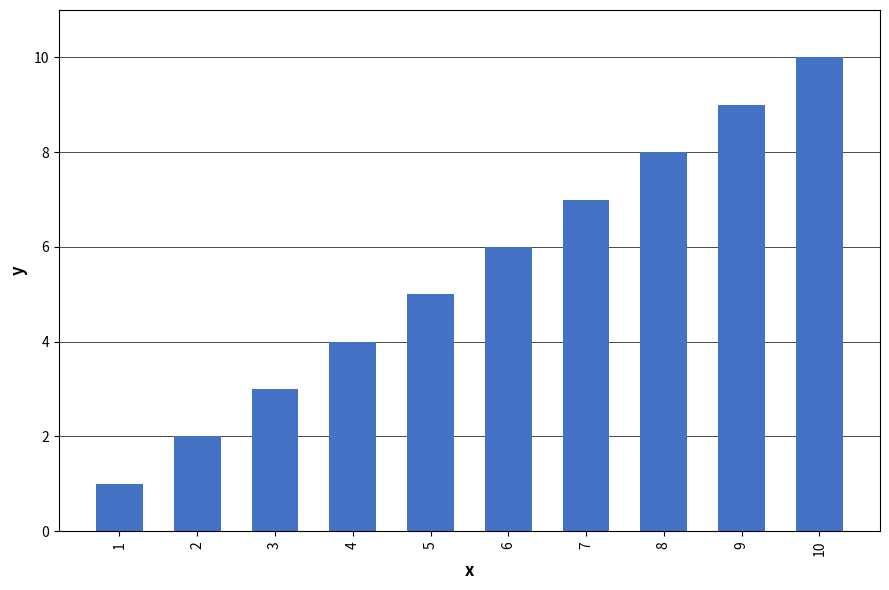

Rank the categories by value from lowest to highest.

1, 2, 3, 4, 5, 6, 7, 8, 9, 10